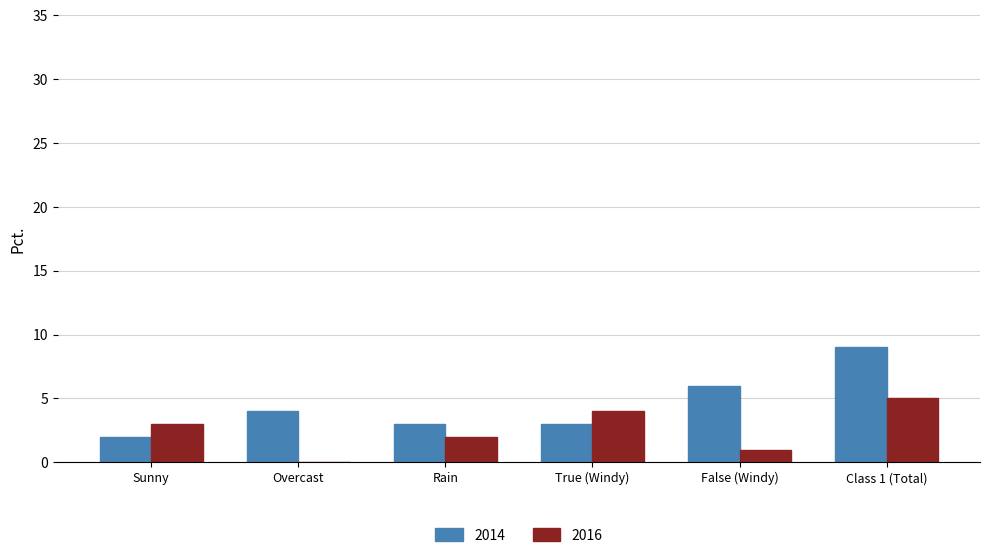

How many distinct data groups are displayed?

2